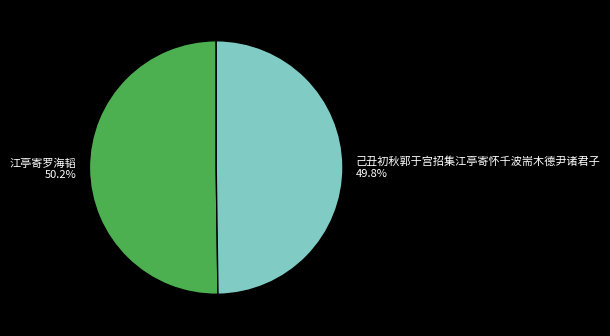

How much of the chart is everything except 江亭寄罗海韬?

49.8%